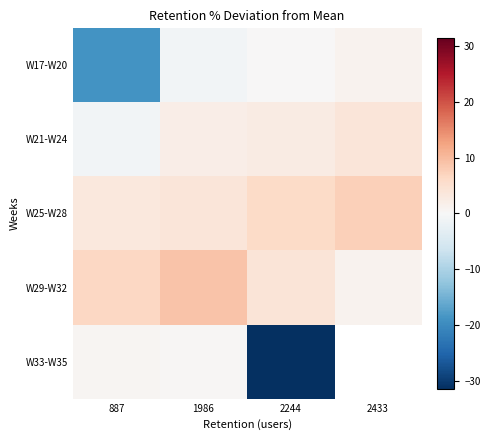

How many values in W17-W20 are above zero?

2